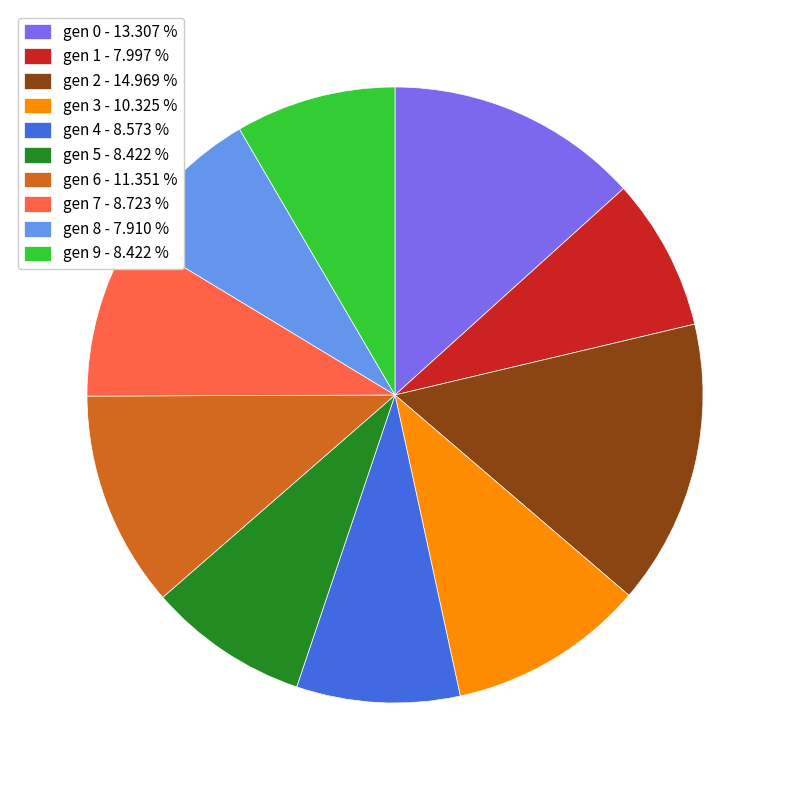

Does any single category account for the majority?

No